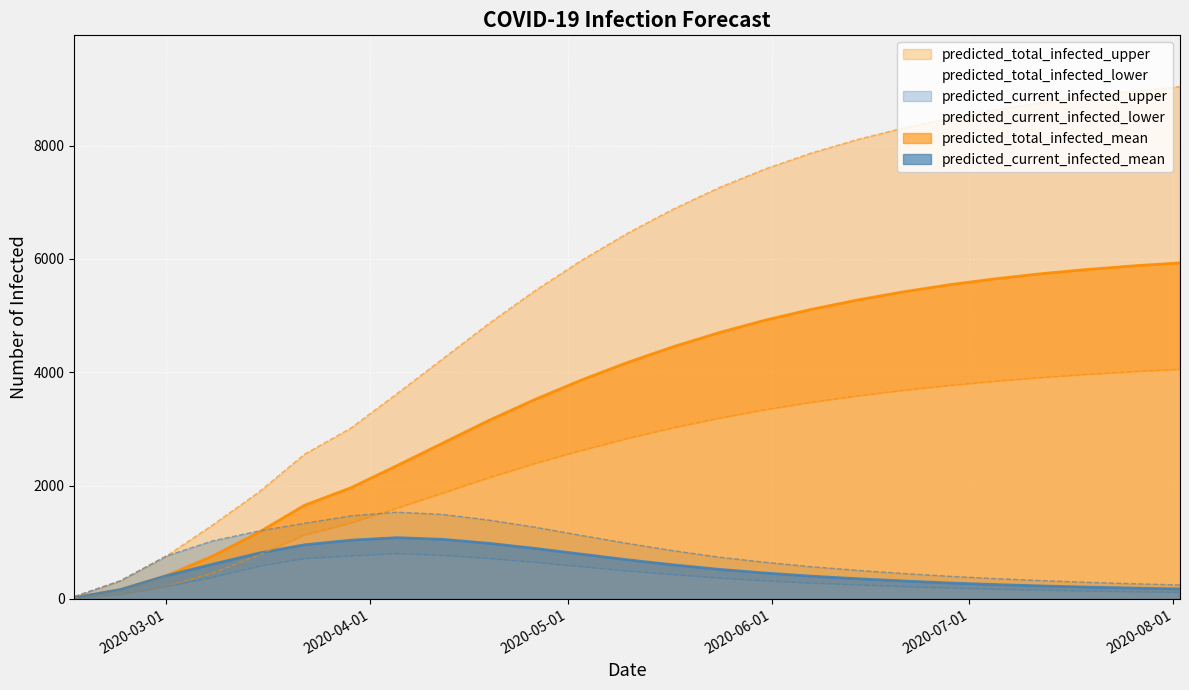

What are all the series names shown in the legend?

predicted_current_infected_mean, predicted_current_infected_lower, predicted_current_infected_upper, predicted_total_infected_mean, predicted_total_infected_lower, predicted_total_infected_upper